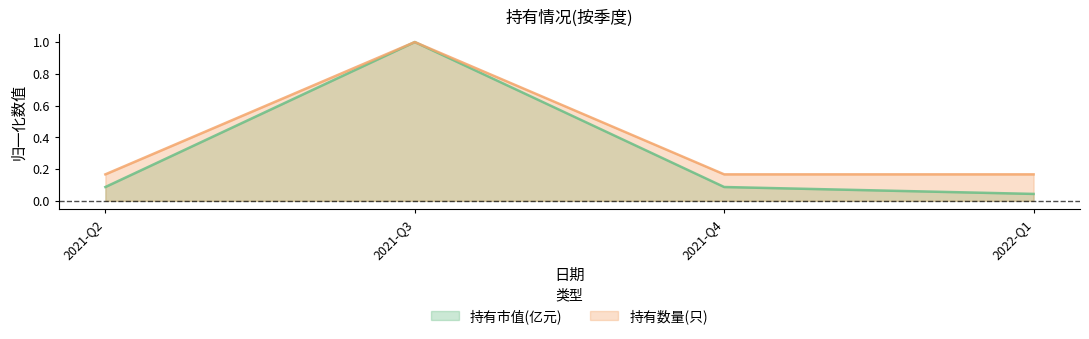

Reading right to left, list all the values displayed in this chart.

持有市值(亿元): 2022-Q1=0.0	2021-Q4=0.1	2021-Q3=1.0	2021-Q2=0.1
持有数量(只): 2022-Q1=0.2	2021-Q4=0.2	2021-Q3=1.0	2021-Q2=0.2